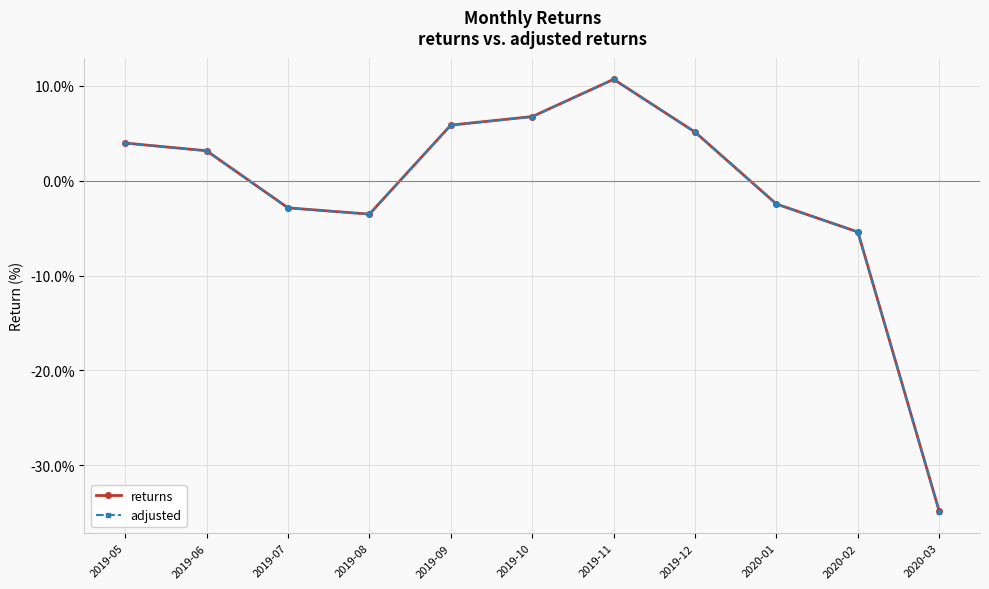

What is the label of the 5th point from the right?

2019-11